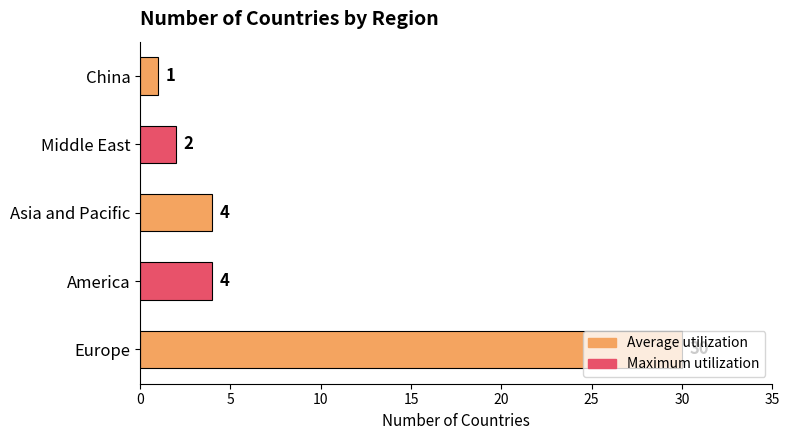

Are the bars horizontal?

Yes